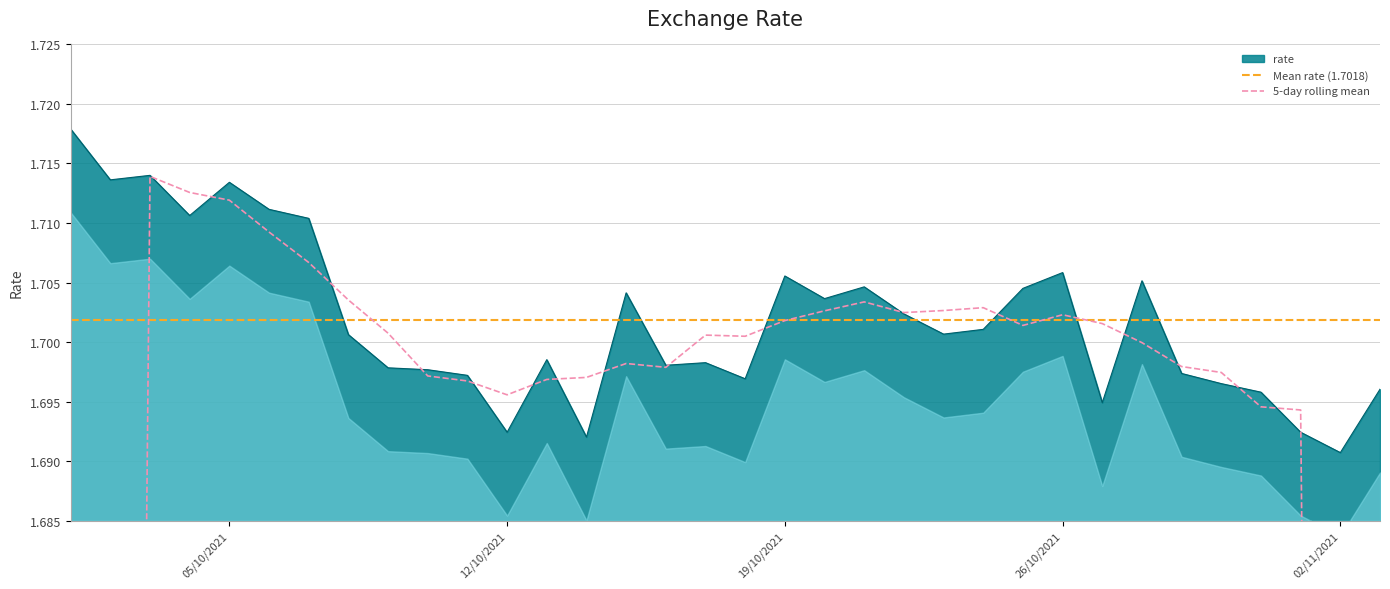

Between 2021-10-08 and 2021-10-11, which is larger?

2021-10-08